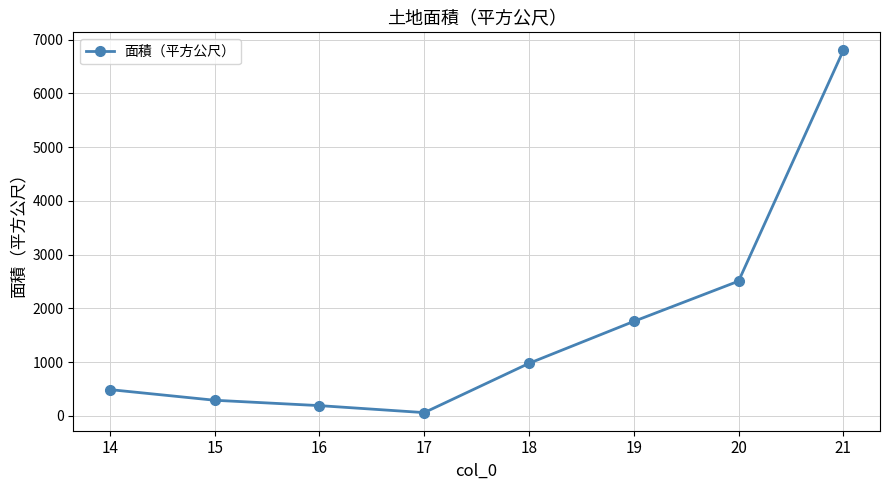

Rank the categories by value from highest to lowest.

21, 20, 19, 18, 14, 15, 16, 17